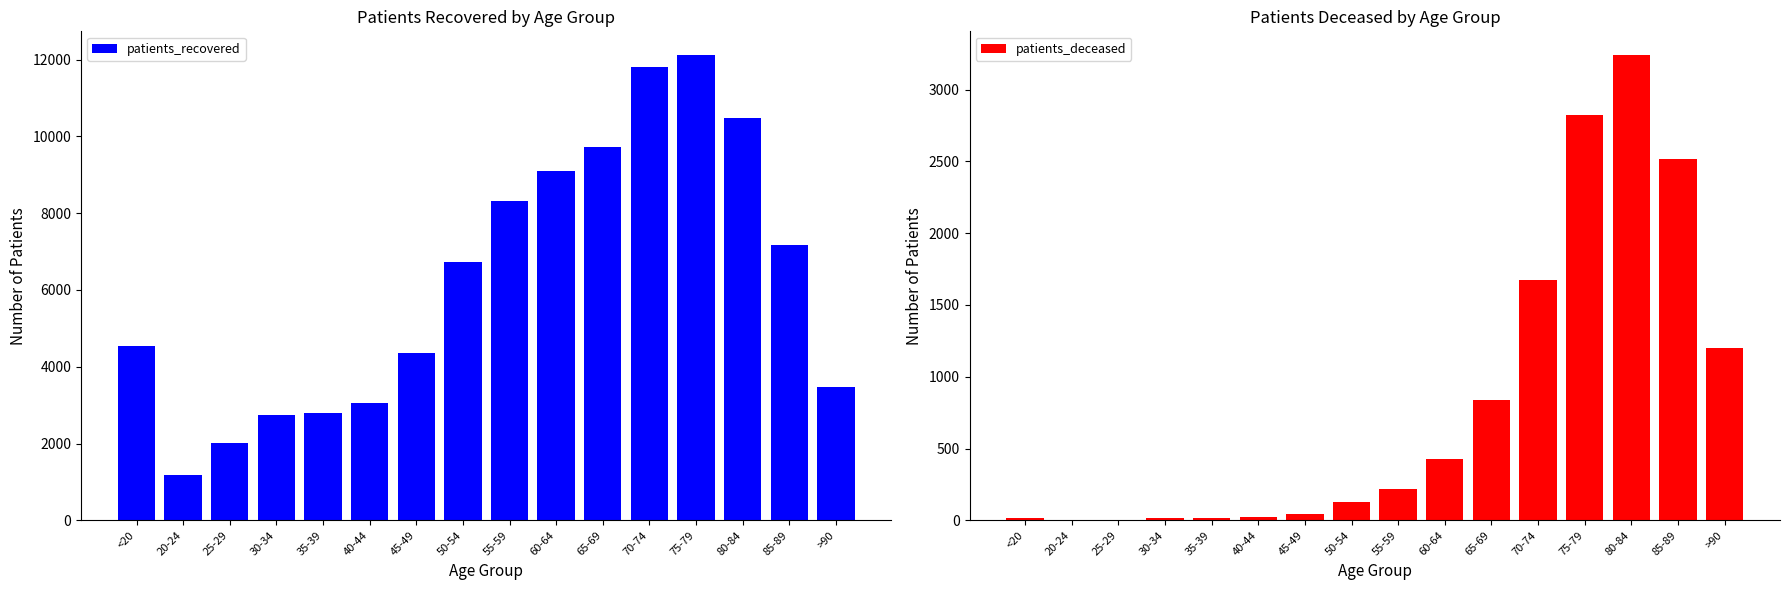

What is the sum of all patients_deceased values?

13194